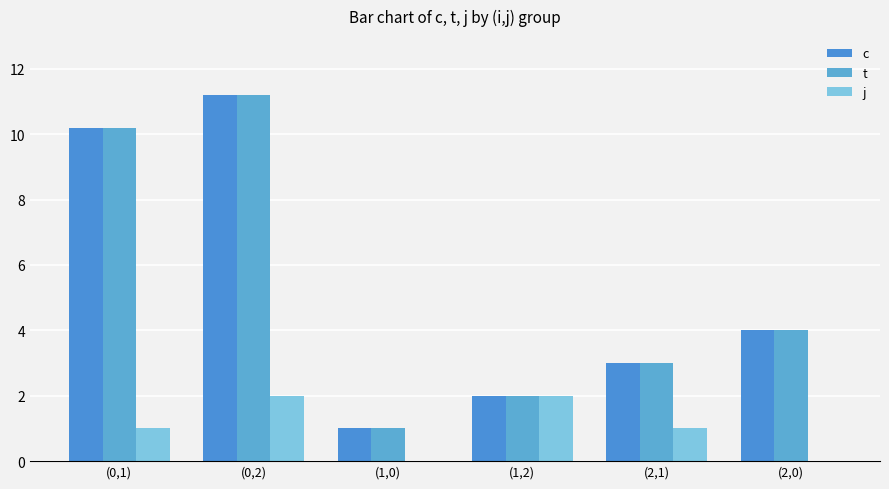

At which label is j closest to 1?

(0,1)